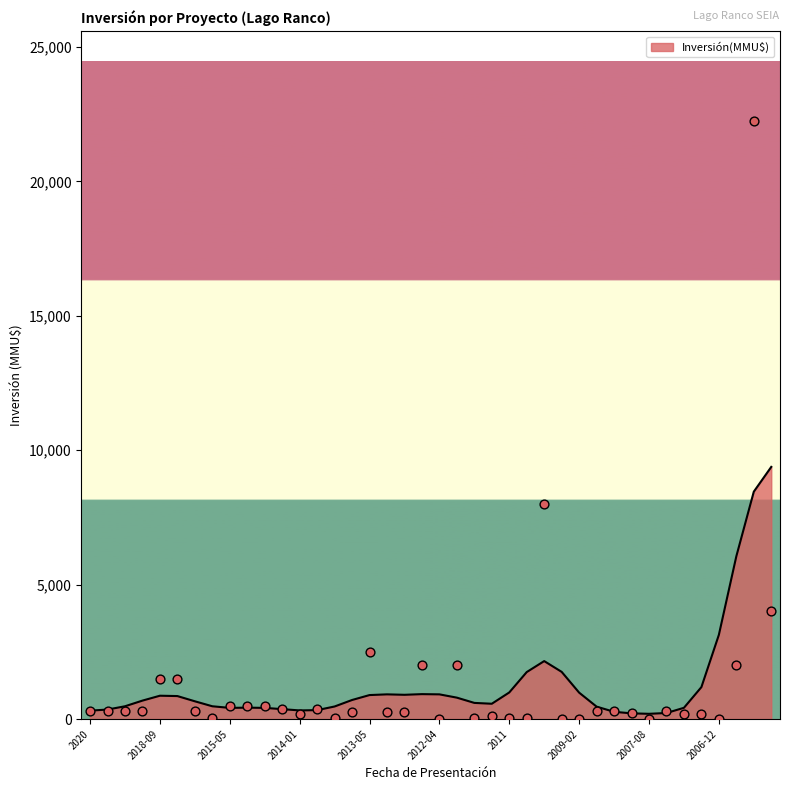

Which has a higher value, 2017 or 2014-02?

2014-02